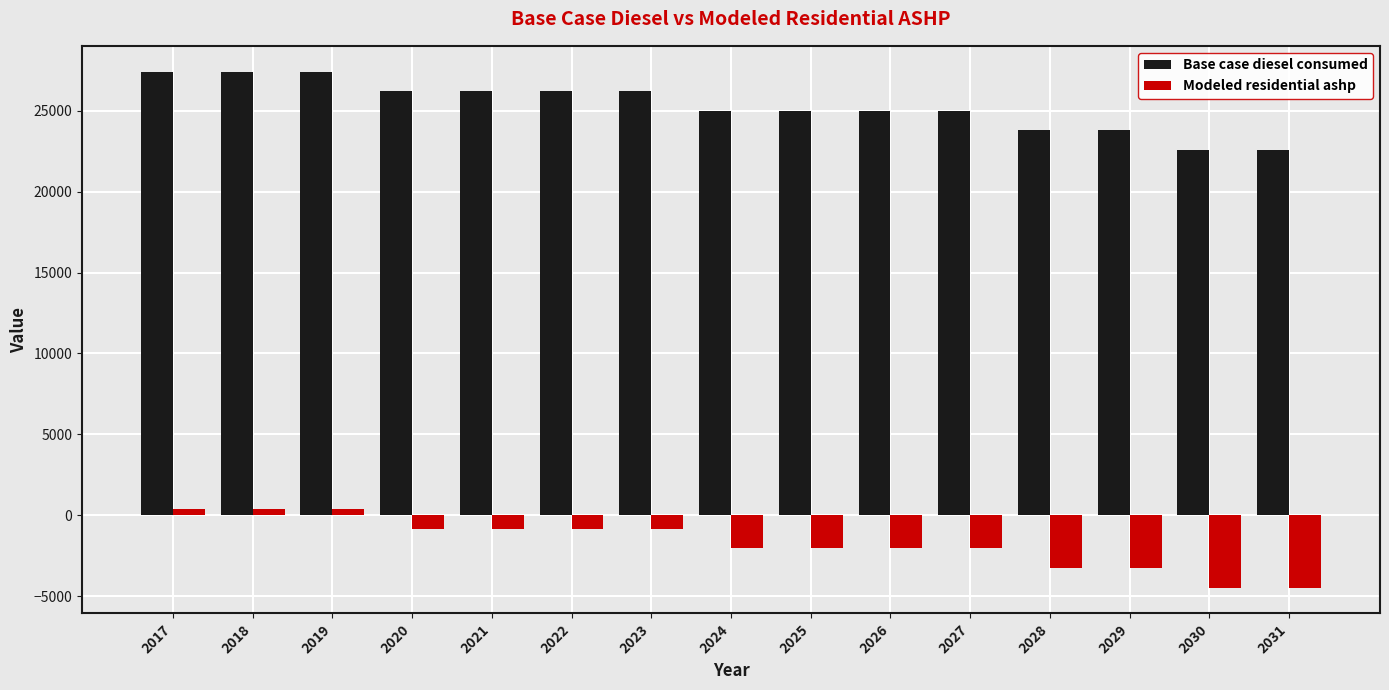

Which series has the largest range (max minus min)?

Base case diesel consumed